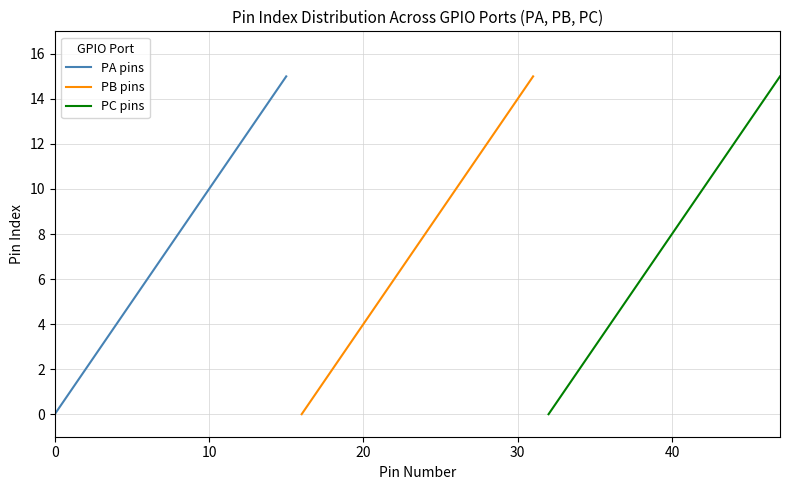

The PA pins series shows 10 at 10. True or false?

True